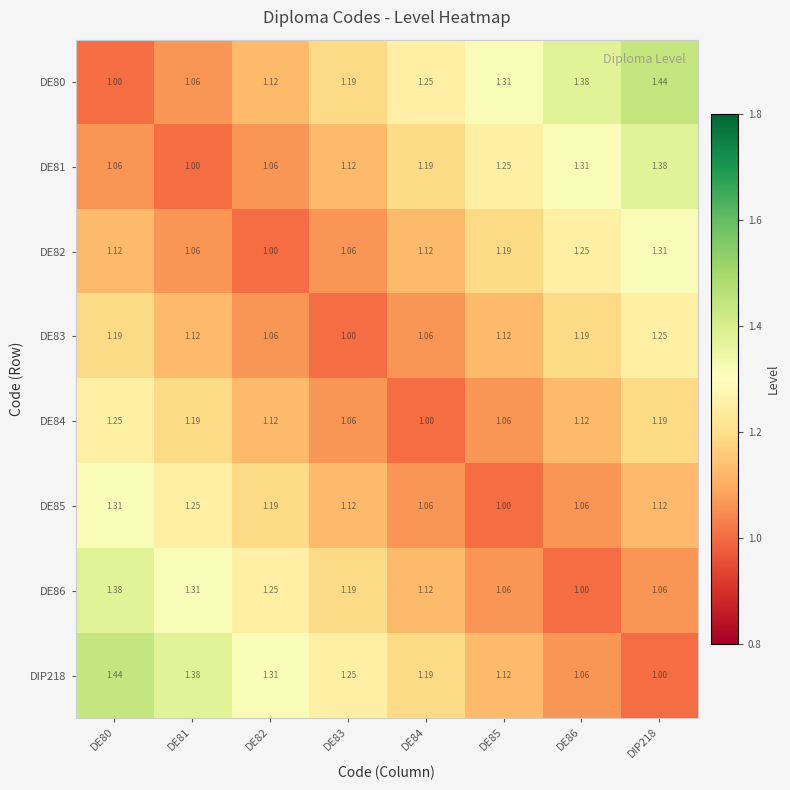

Is the value of DE82 at DIP218 greater than the value of DE85 at DE82?

Yes